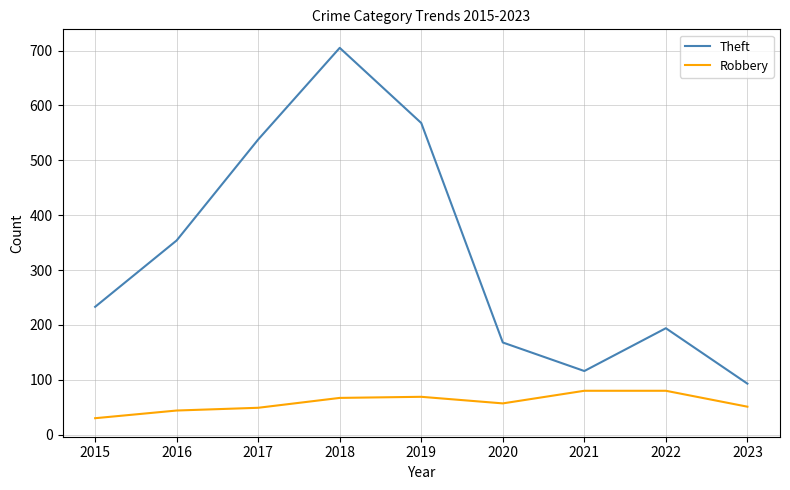

Rank the series by their maximum value, from lowest to highest.

Robbery, Theft